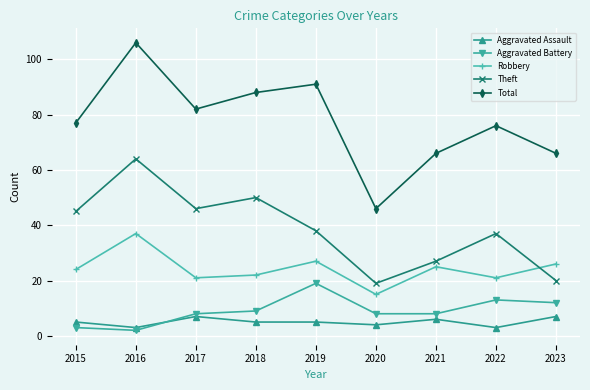

What is the difference between the highest and lowest values at 2019?

86